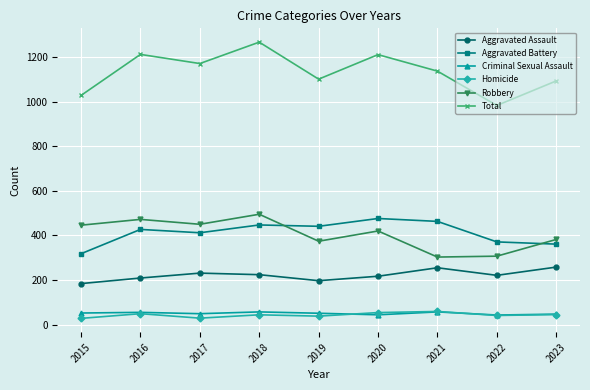

Read the Robbery value at 2022.

307